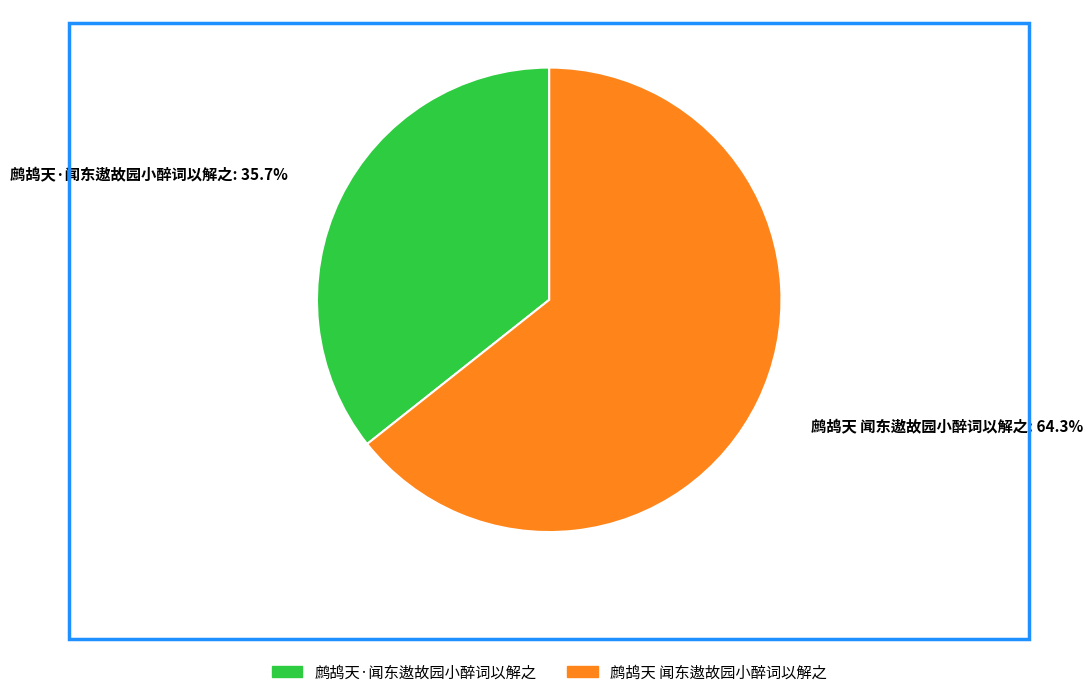

How many segments does this pie chart have?

2